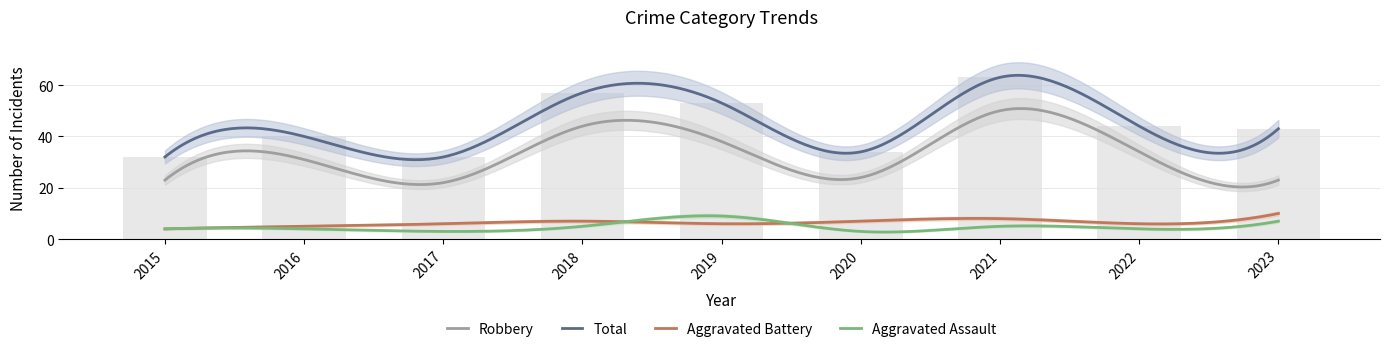

What is the average value of the Total series?

44